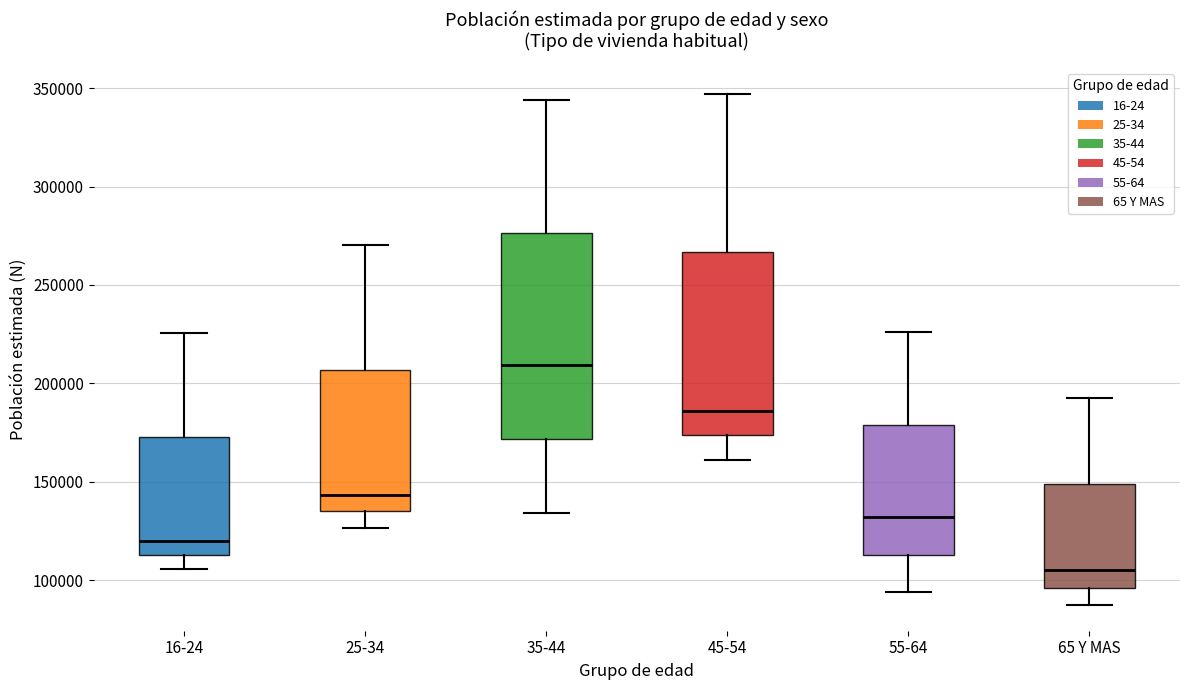

Reading left to right, transcribe this box plot: for each box, give where its median line is, the range the box spans, and where its two whiskers end, as read against the y-axis. The values are not printed on the chart, so give them approximately, as read against the axis.

16-24: median 120000, box 115000 to 175000, whiskers 105000 to 225000
25-34: median 145000, box 135000 to 205000, whiskers 125000 to 270000
35-44: median 210000, box 170000 to 275000, whiskers 135000 to 345000
45-54: median 185000, box 175000 to 265000, whiskers 160000 to 345000
55-64: median 130000, box 115000 to 180000, whiskers 95000 to 225000
65 Y MAS: median 105000, box 95000 to 150000, whiskers 85000 to 190000